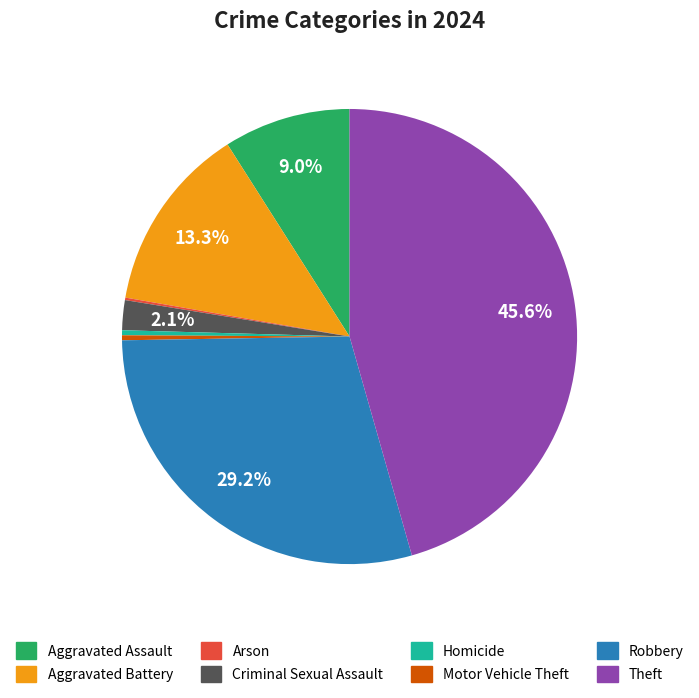

What is the total percentage of Criminal Sexual Assault and Aggravated Assault?

11.1%